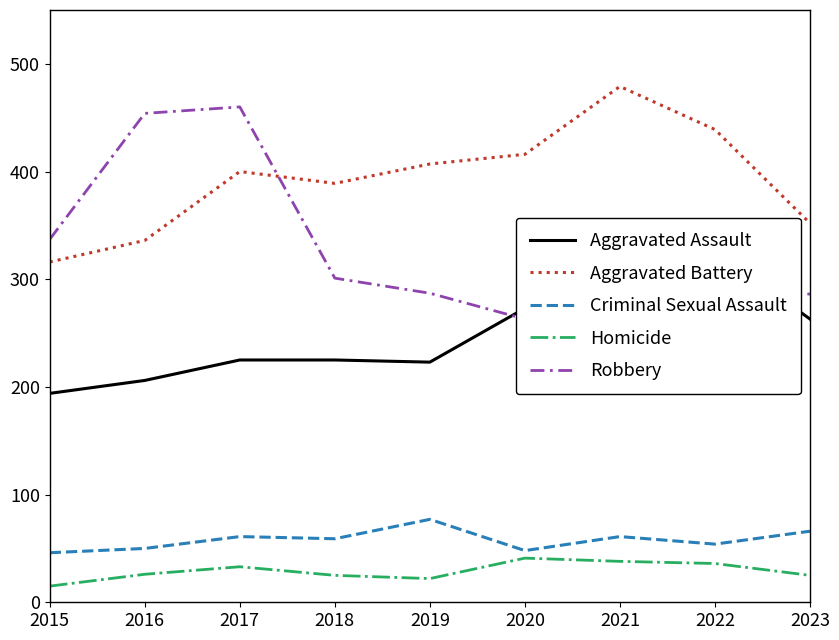

The Criminal Sexual Assault series shows 66 at 2020. True or false?

False